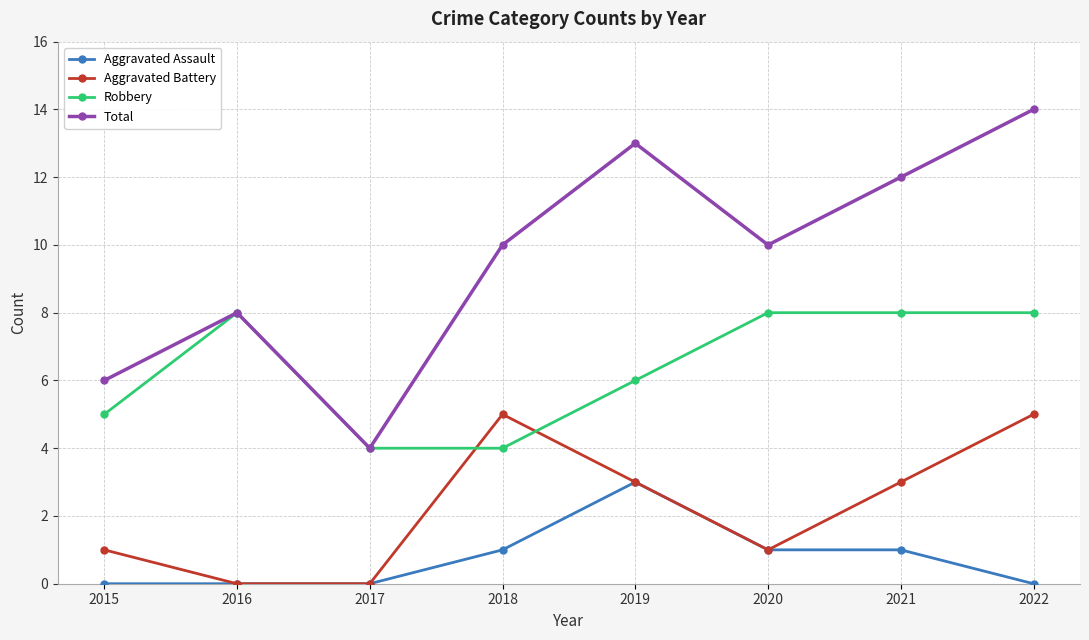

At which label does Aggravated Battery first exceed 3?

2018